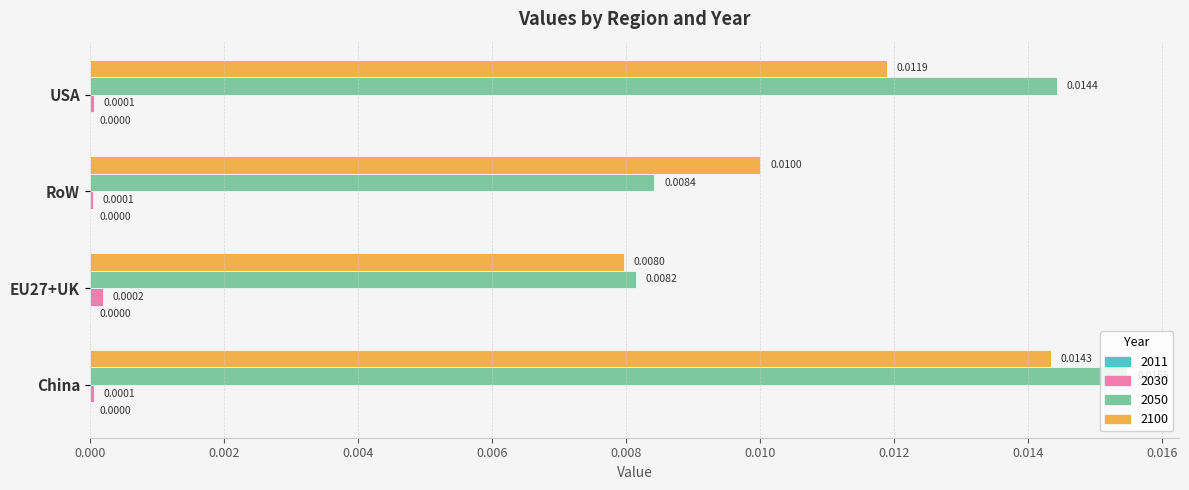

The value of 2050 at USA is 0.0. True or false?

True